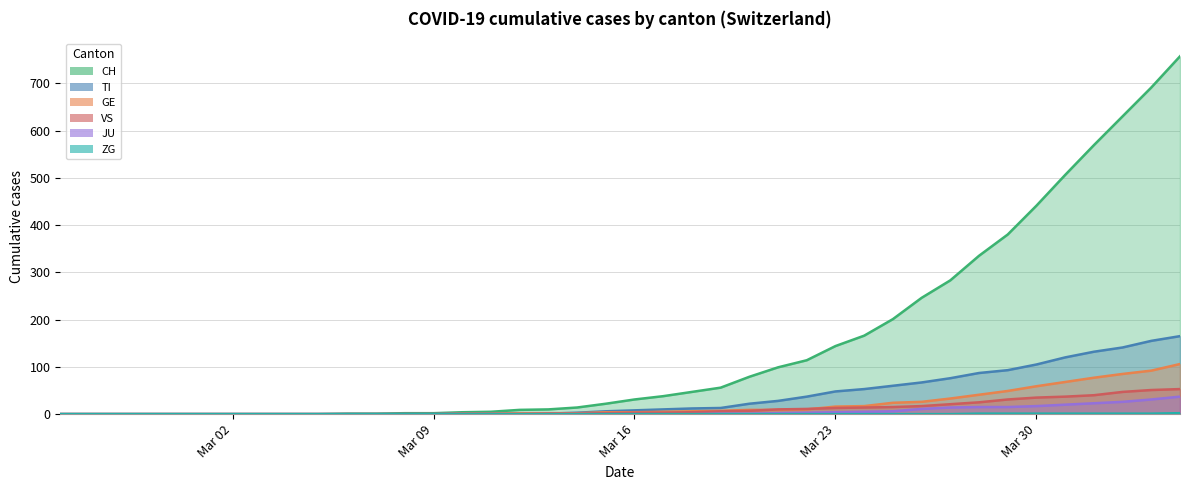

True or false: GE has more than 2 points higher than both neighbors.

False